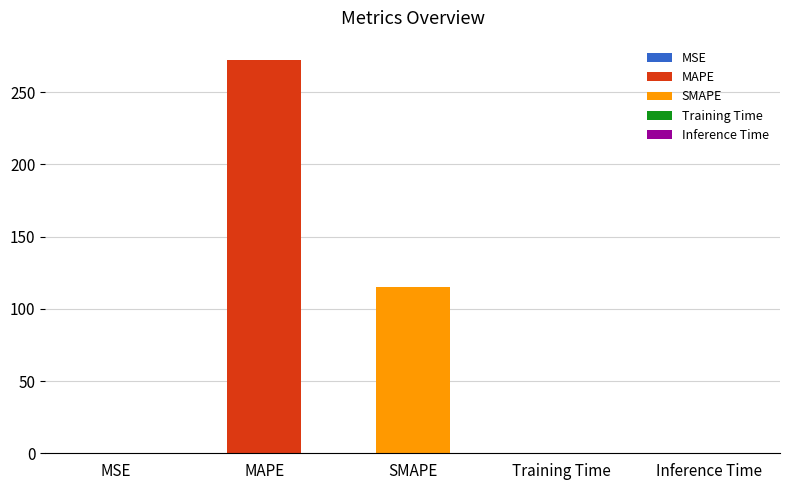

Reading right to left, list all the values displayed in this chart.

Inference Time=0.0	Training Time=0.0	SMAPE=115.3	MAPE=272.1	MSE=0.1